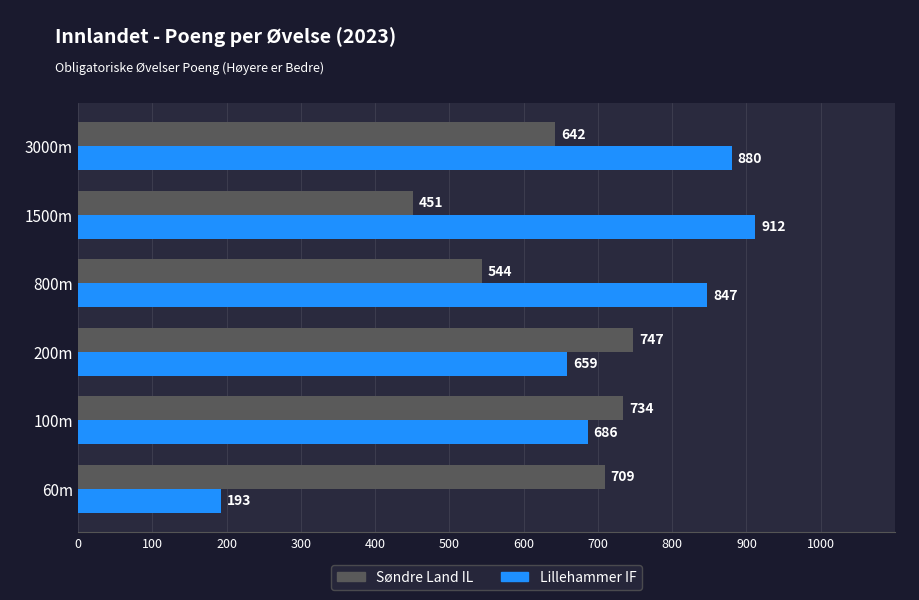

What is the smallest value displayed?

193